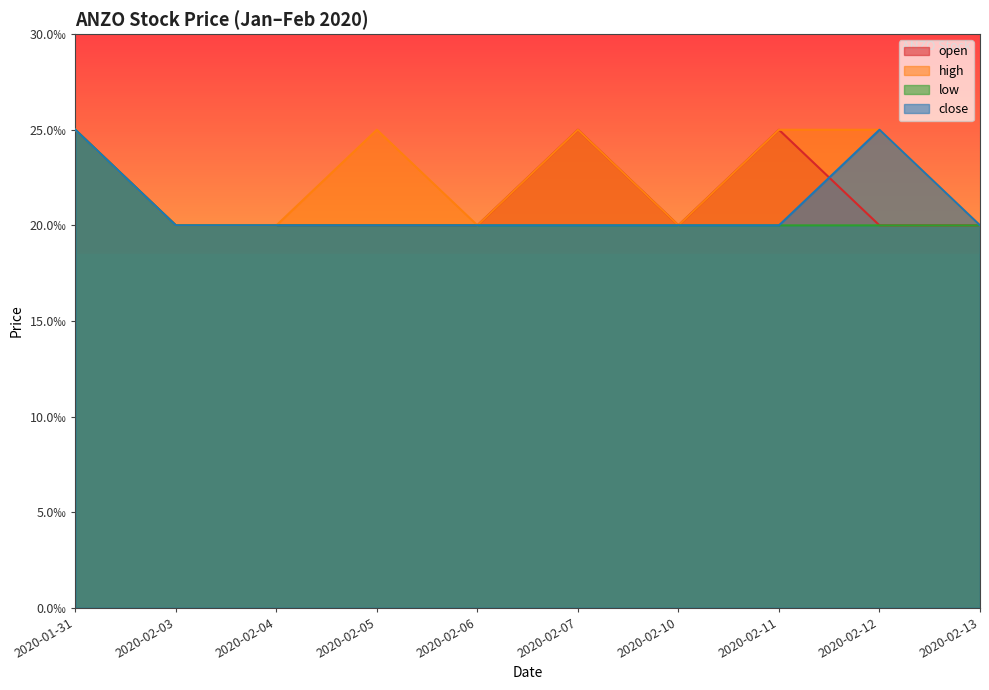

The high series shows 0.0 at 2020-02-10. True or false?

True